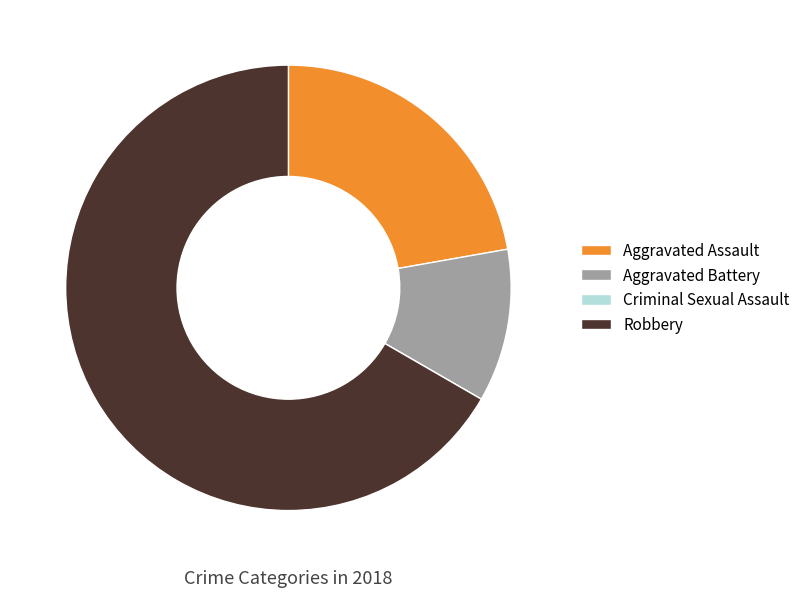

The Aggravated Assault slice represents 22% of the pie. True or false?

True